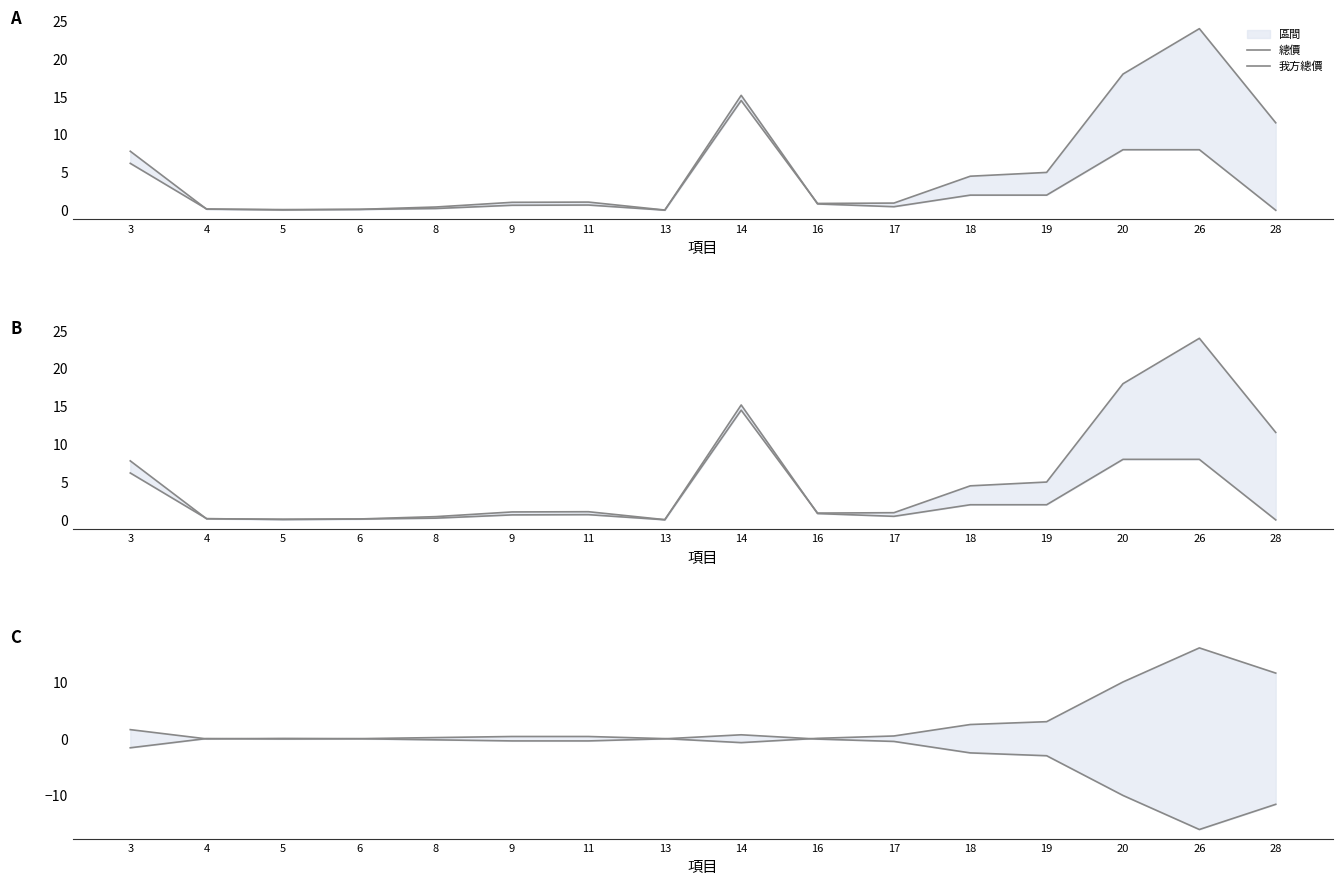

At which category does 總價 reach its first local peak?

5